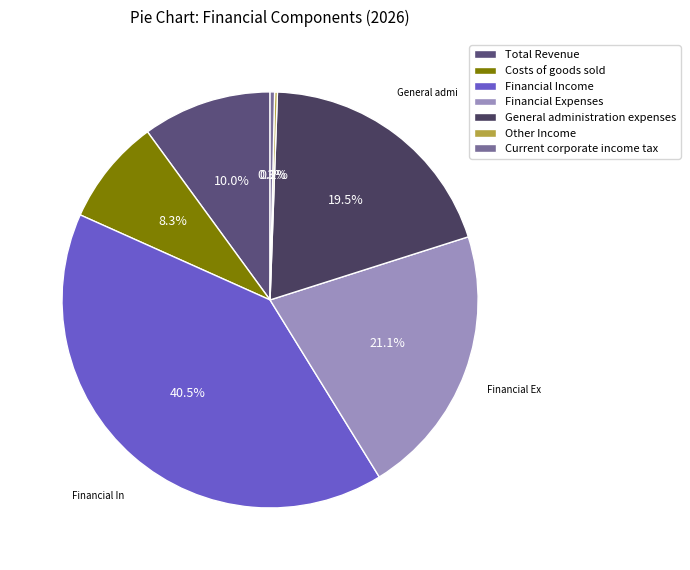

The Financial Income slice represents 30% of the pie. True or false?

False